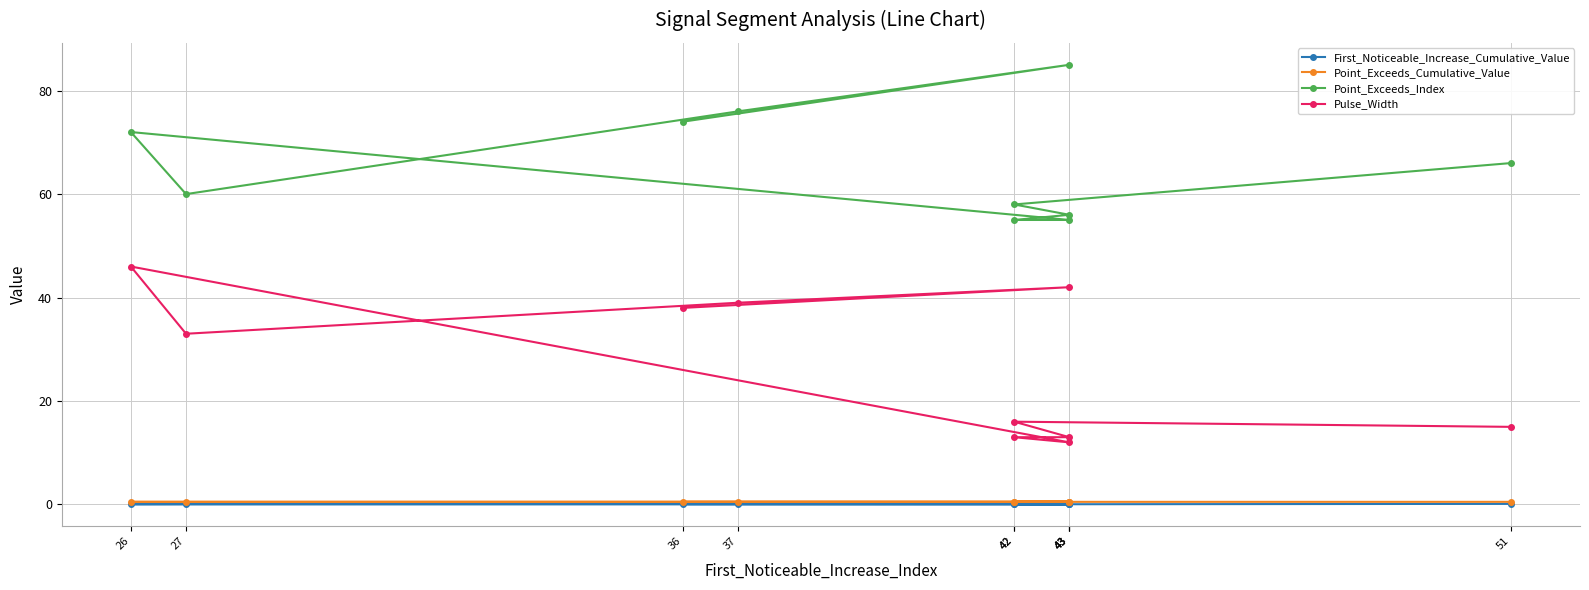

Which has a higher value, 43 or 51?

51